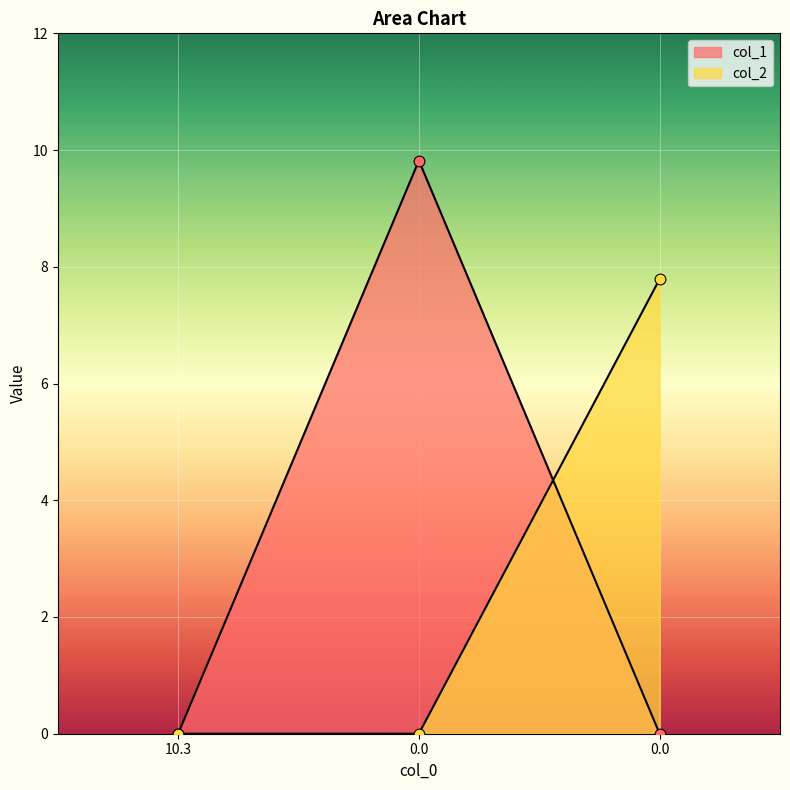

Which series reaches the maximum Y coordinate?

col_1